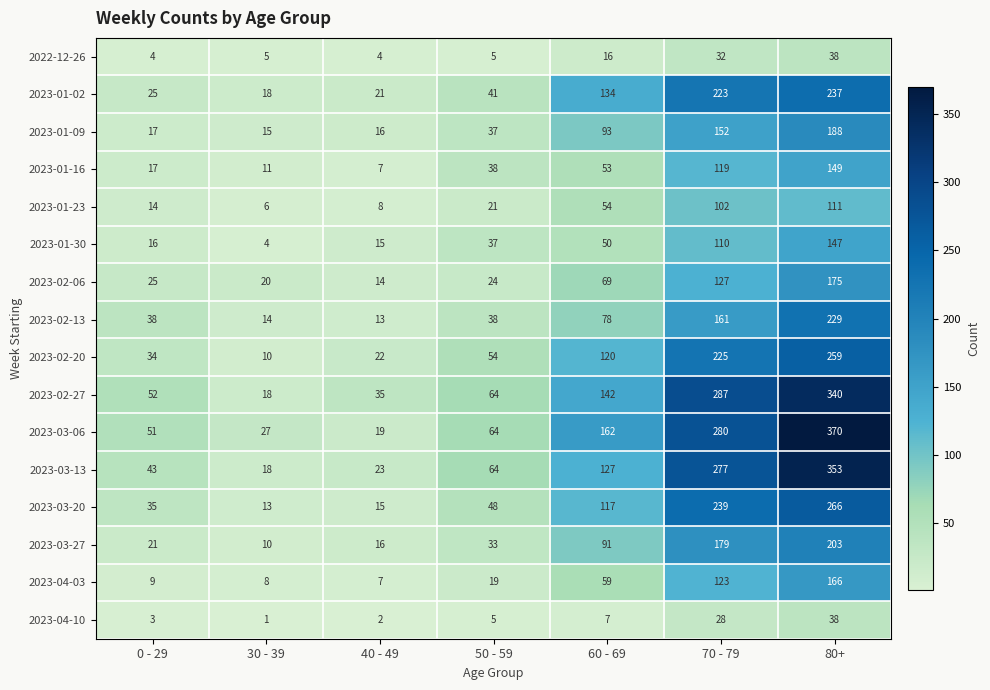

Which series has the largest range (max minus min)?

2023-03-06